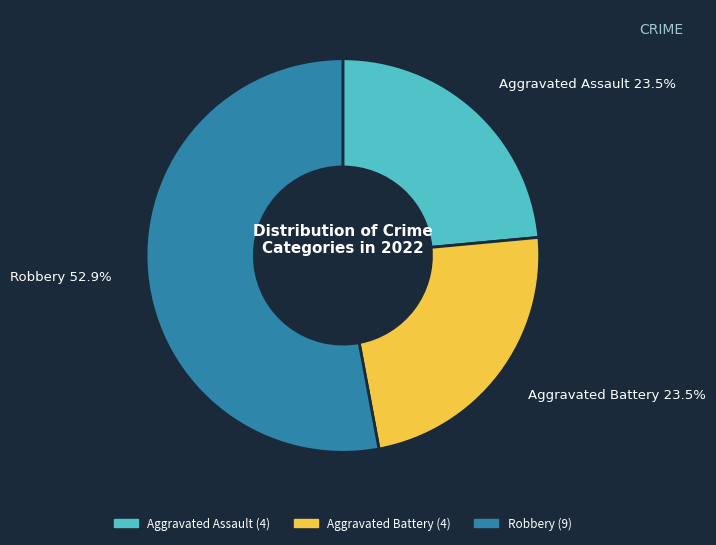

Is there a majority slice in this chart?

Yes